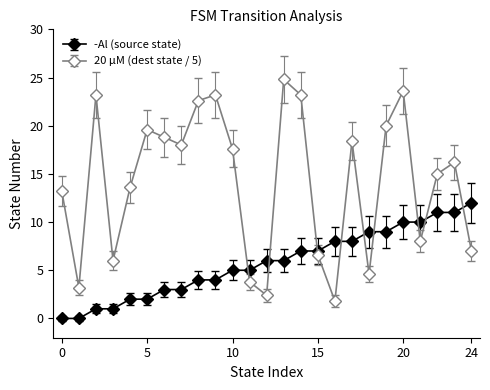

What is the sum of all -Al (source state) values?

144.0